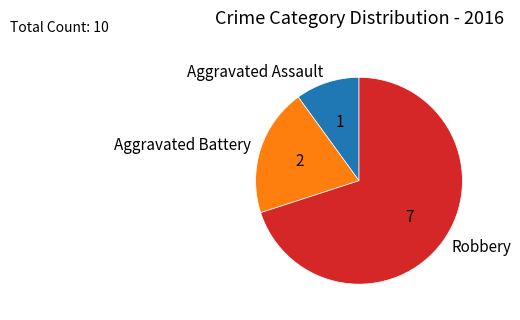

True or false: Aggravated Battery accounts for 13% of the total.

False